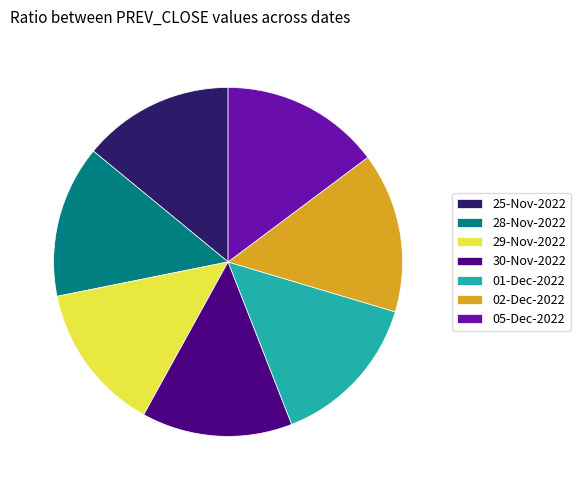

Is the sum of 25-Nov-2022 and 29-Nov-2022 greater than half?

No